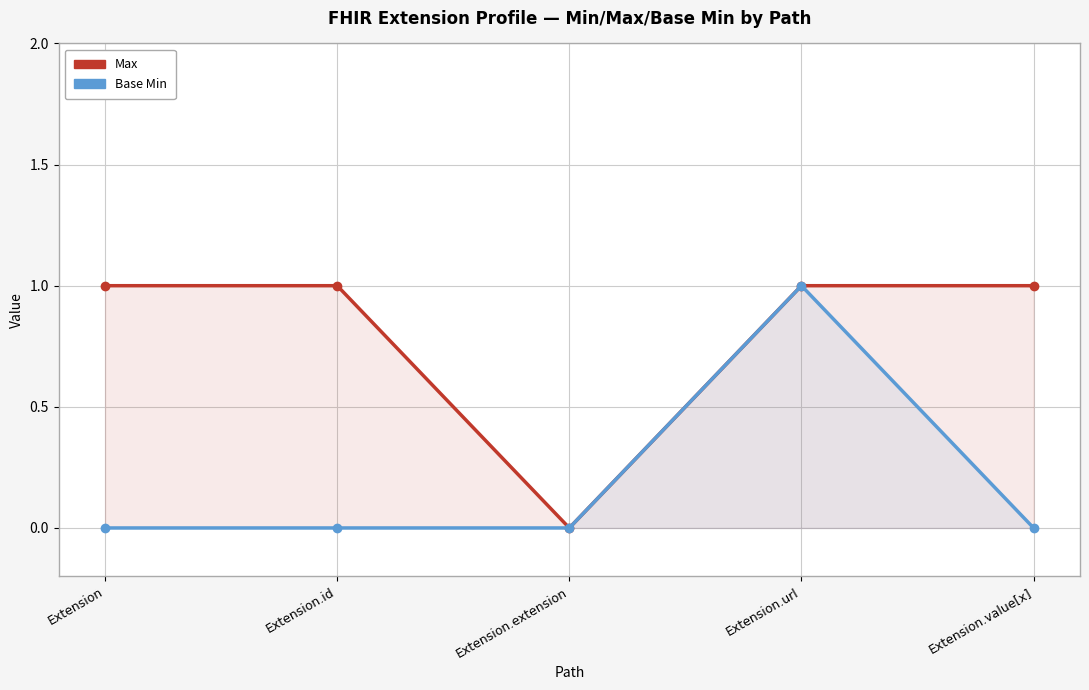

What are all the series names shown in the legend?

Max, Base Min